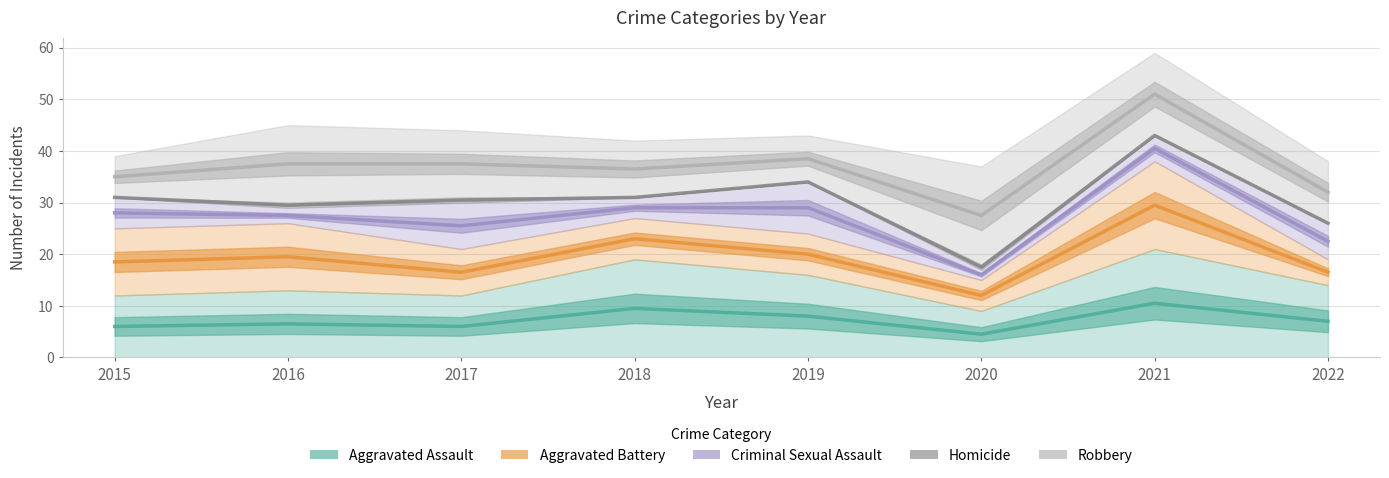

True or false: Homicide and Aggravated Assault cross at least once.

False